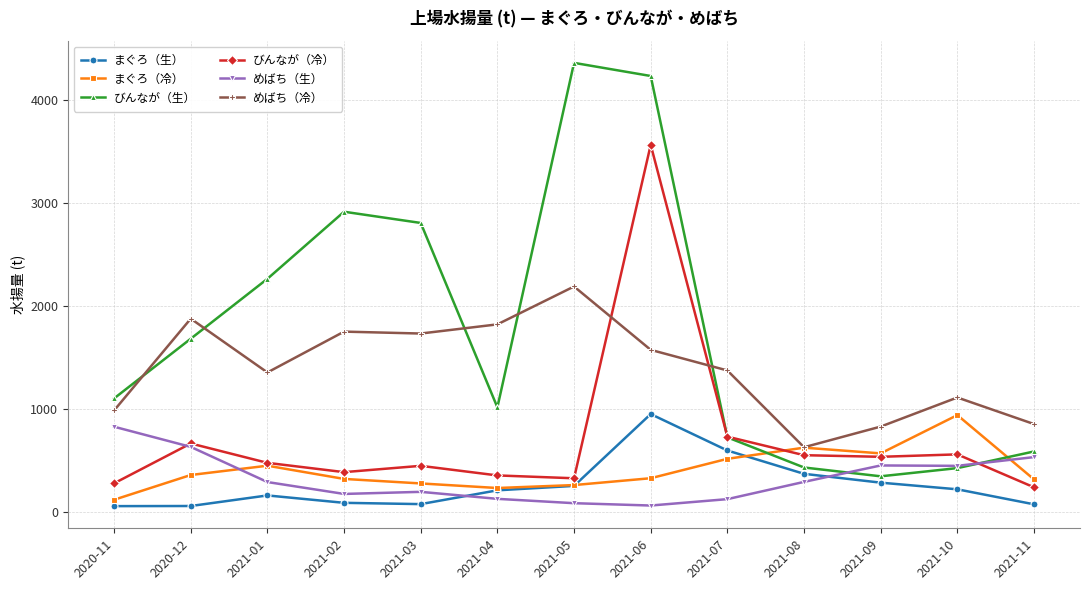

How many data points in めばち（冷） are less than 1376?

6